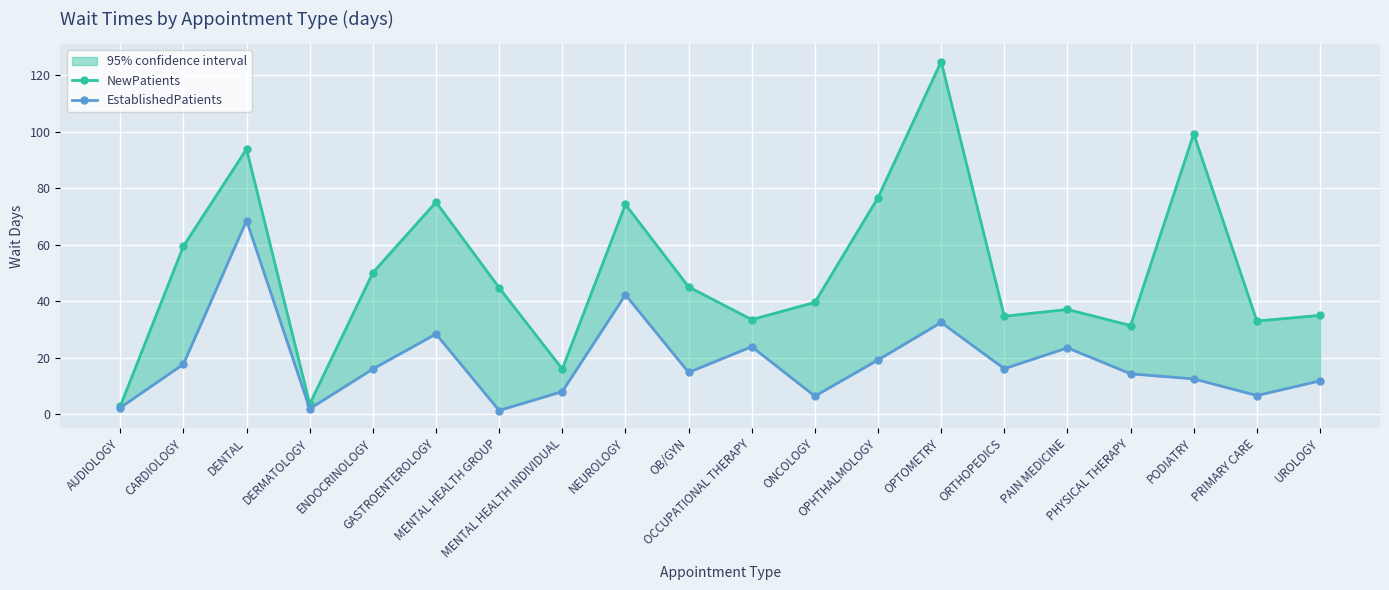

What is the difference between the second highest and minimum values in the EstablishedPatients series?

41.0